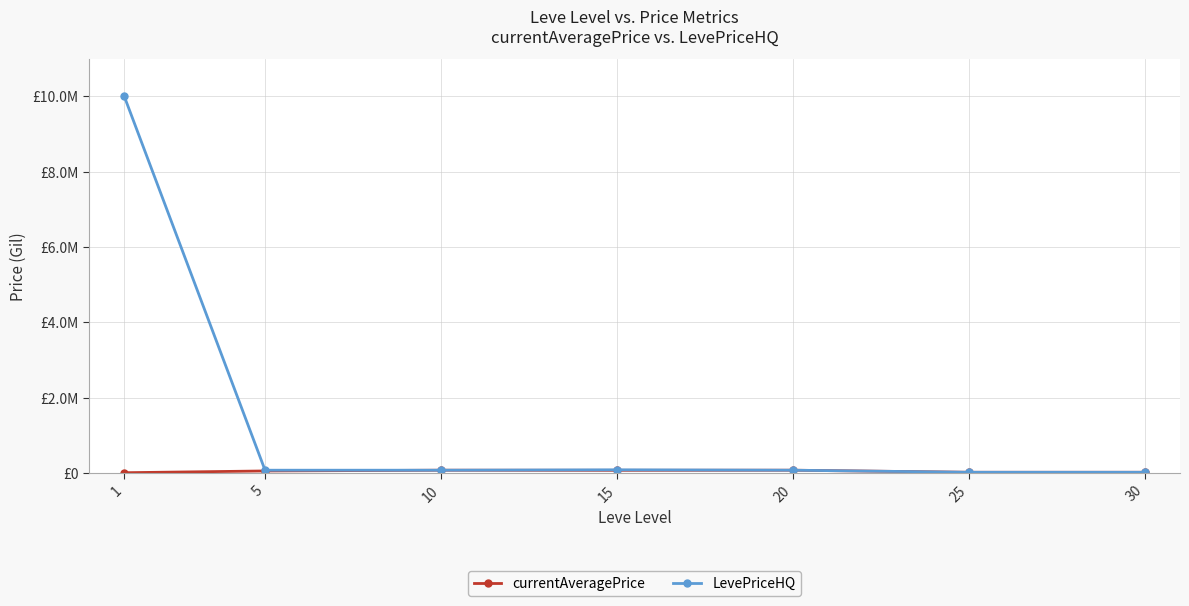

What is the difference between the second highest and second lowest values in the LevePriceHQ series?

65013.0